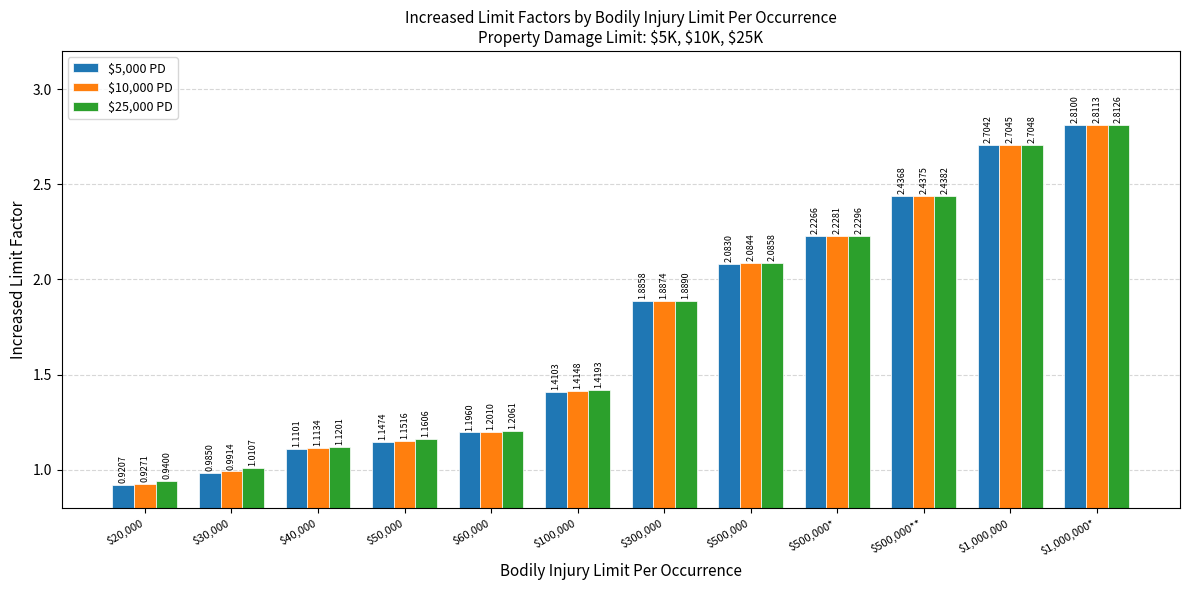

Is it true that $5,000 PD equals 2.7 at $1,000,000?

True